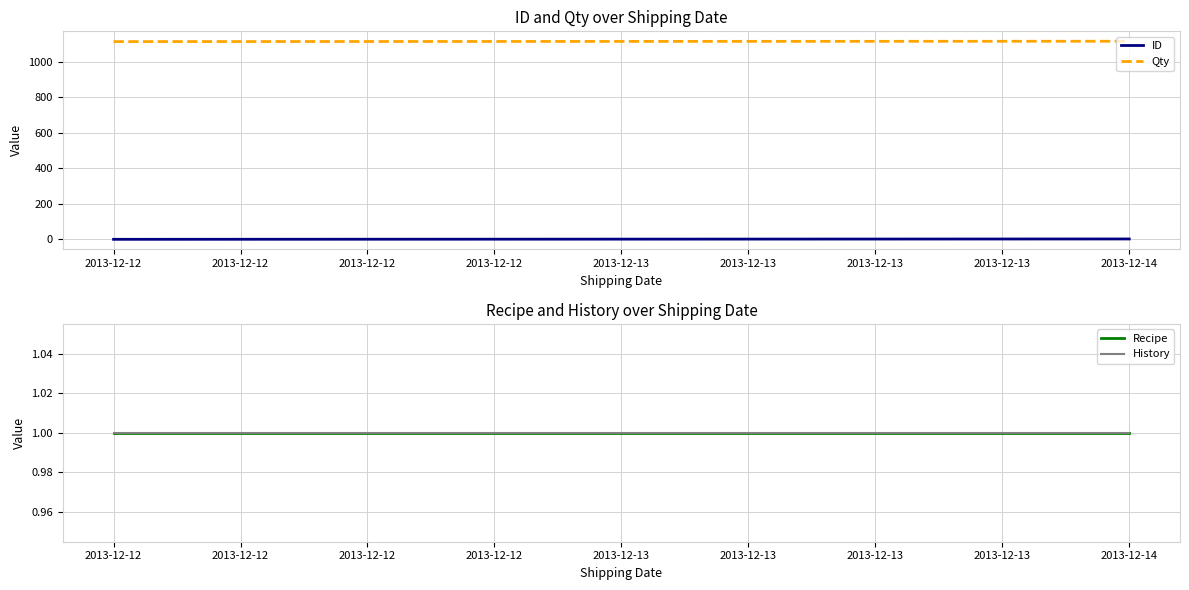

Rank the series by their maximum value, from lowest to highest.

Recipe, History, ID, Qty